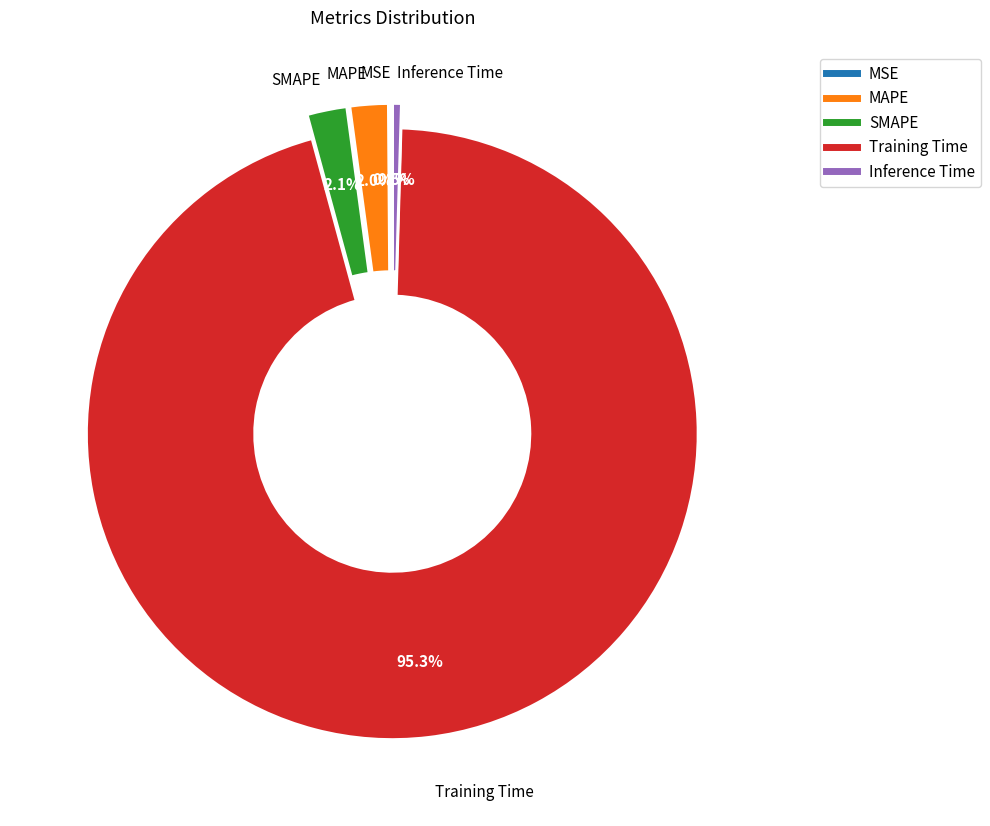

Which has a higher value, Training Time or SMAPE?

Training Time